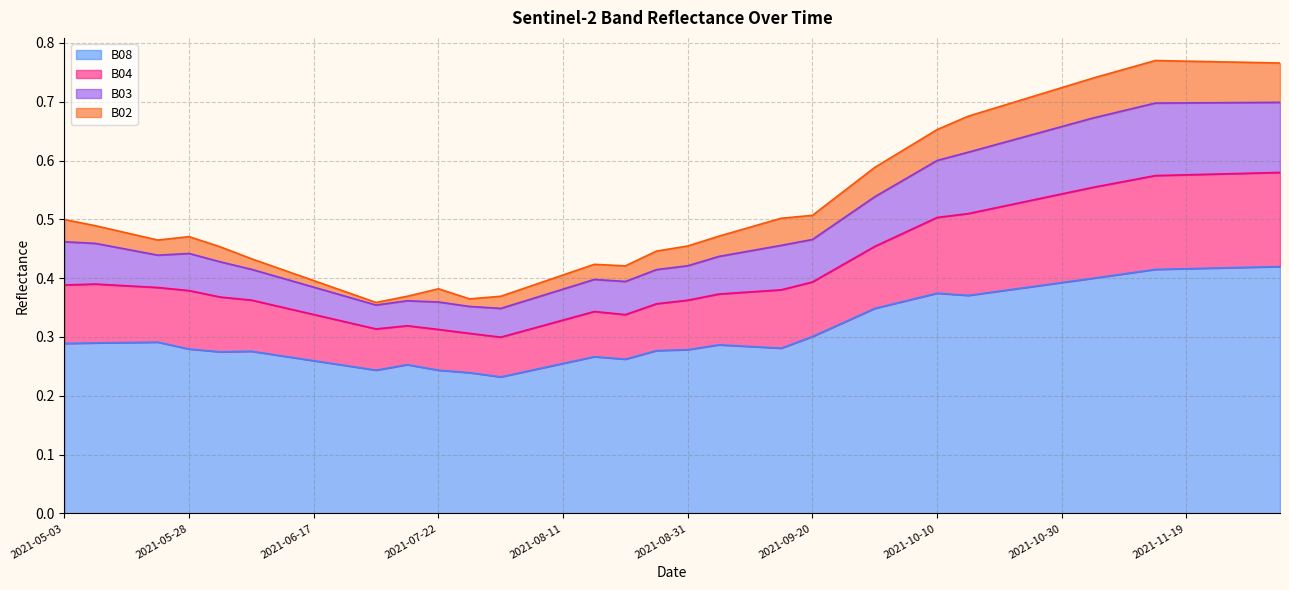

What is the total value across all series at 2021-05-03?

0.5